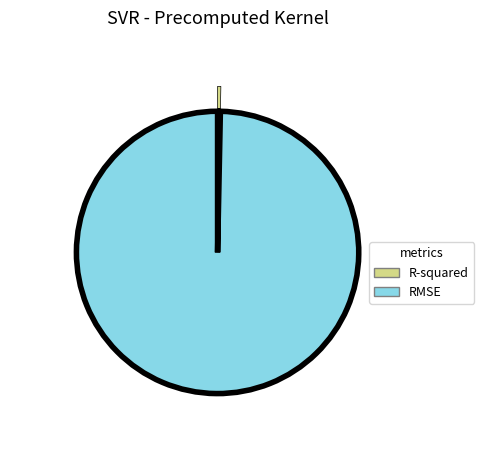

To the nearest percent, what portion does RMSE represent?

100%